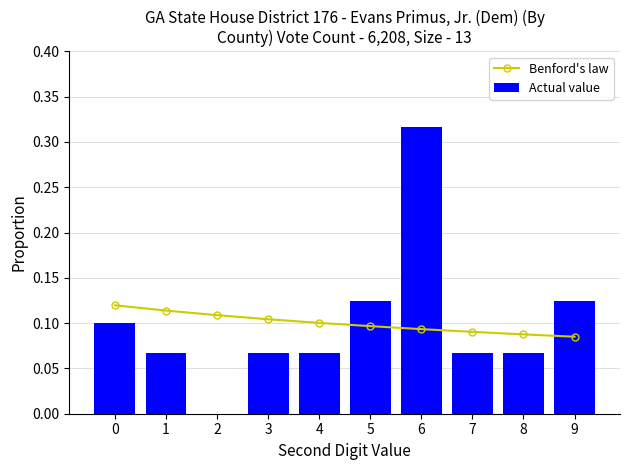

Rank the series by their average value, from lowest to highest.

Actual value, Benford's law